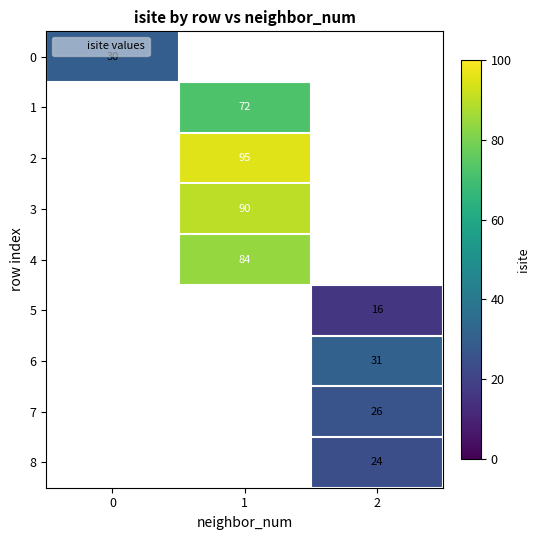

How many series are shown in this chart?

9